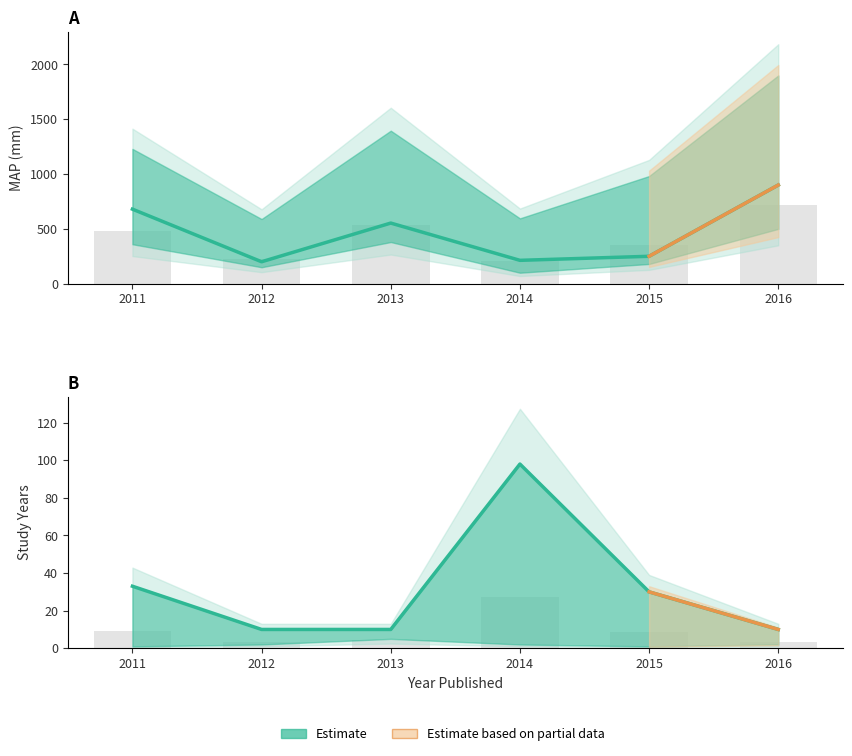

List the series in order of their peak value, lowest first.

Study Years, MAP (mm)